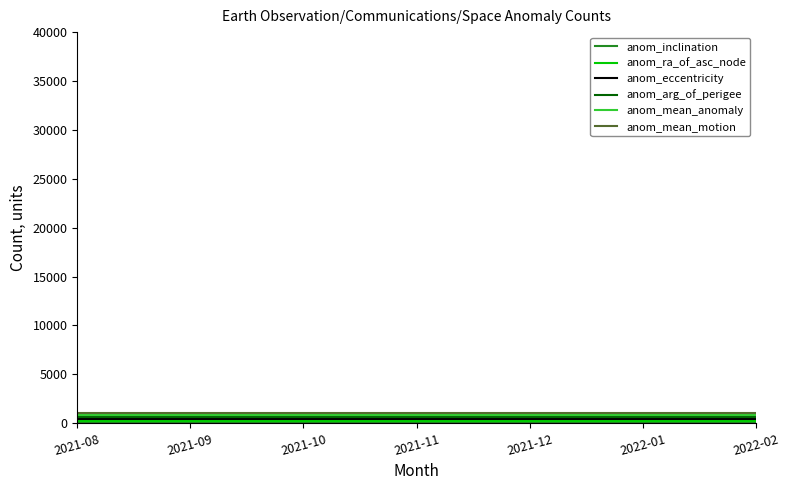

Rank the series at 2022-02 from lowest to highest value.

anom_inclination, anom_ra_of_asc_node, anom_eccentricity, anom_arg_of_perigee, anom_mean_anomaly, anom_mean_motion